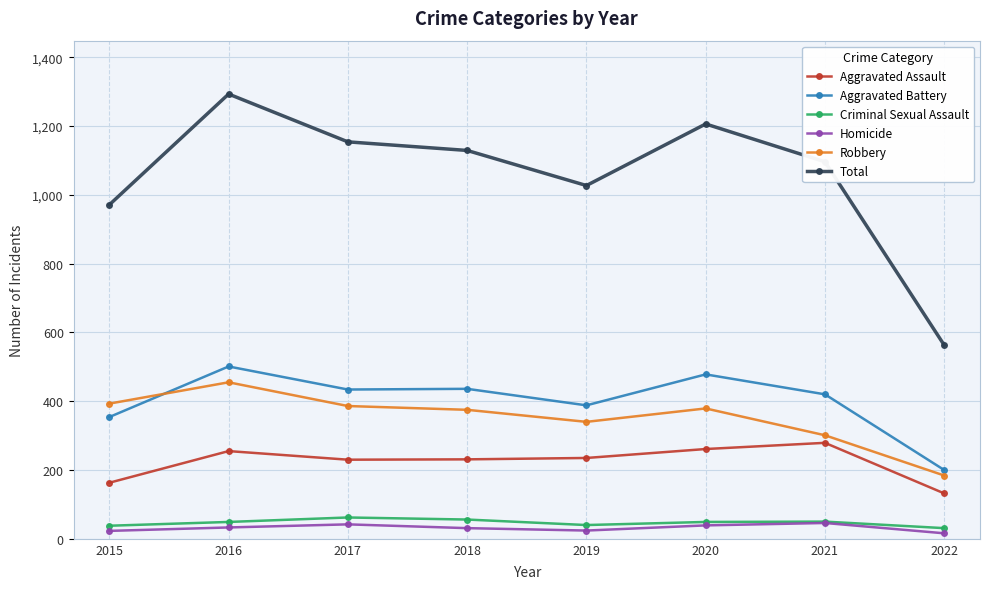

True or false: Total and Criminal Sexual Assault cross at least once.

False